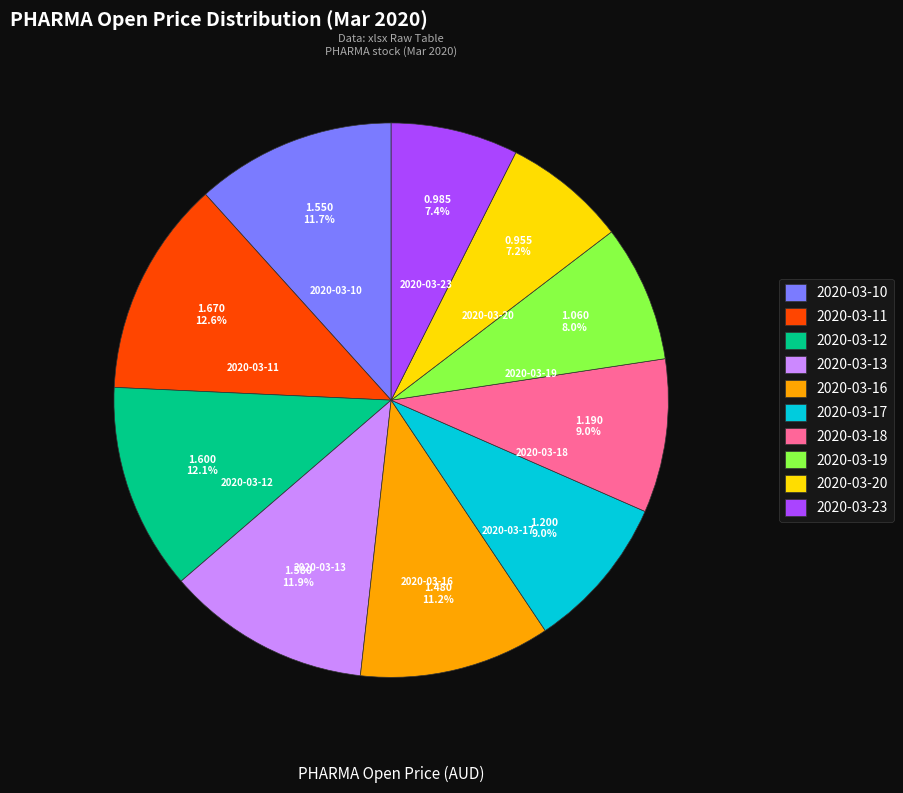

Is 2020-03-17 the majority of the pie?

No